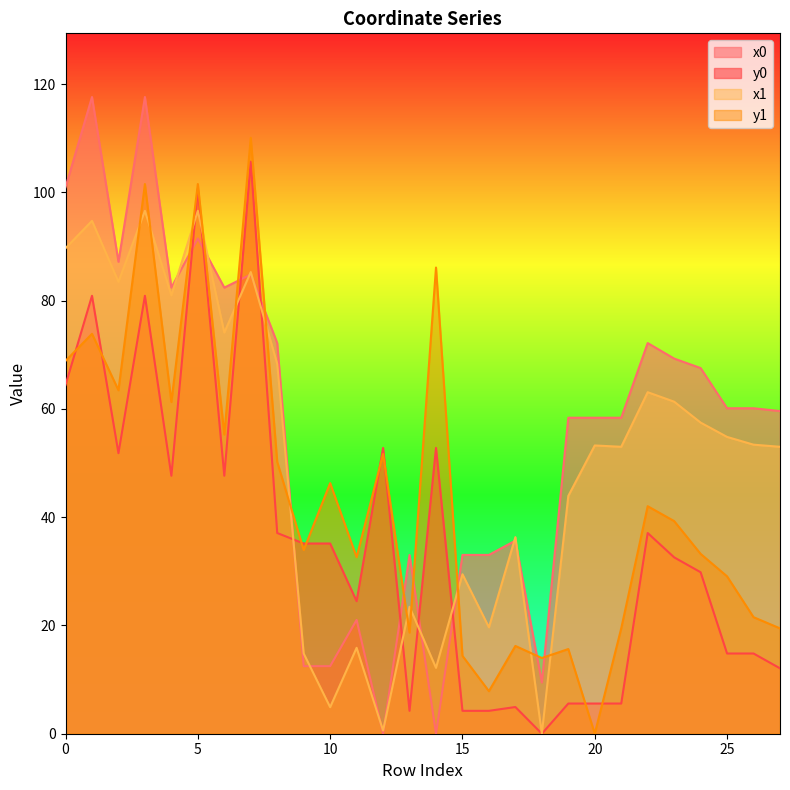

In y1, how many points are lower than both neighbors (excluding endpoints)?

9